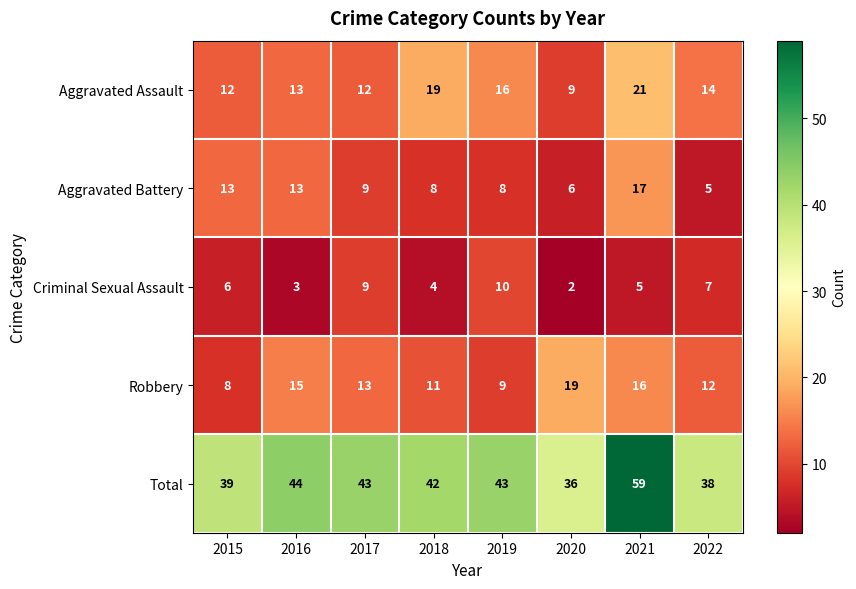

Where is Criminal Sexual Assault nearest to the value 6?

2015